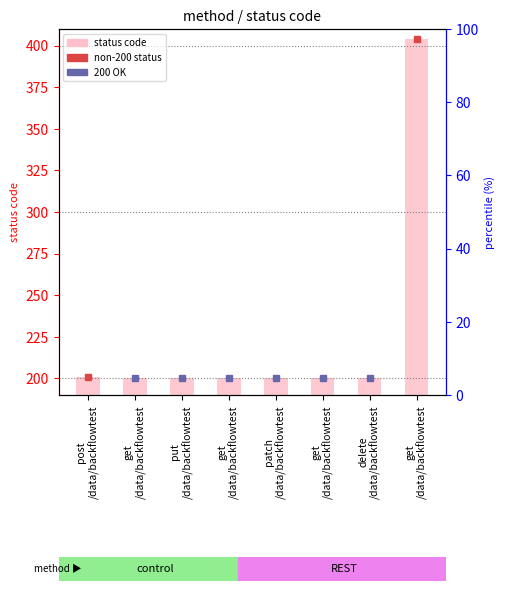

Where is the data nearest to the value 302?

post
/data/backflowtest